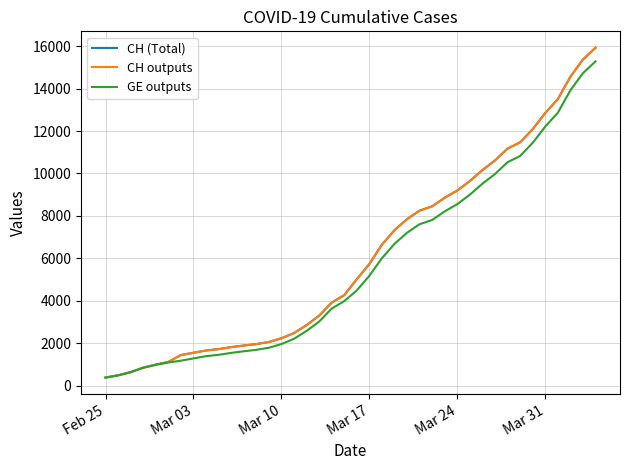

True or false: CH outputs has more than 0 interior local peaks.

False